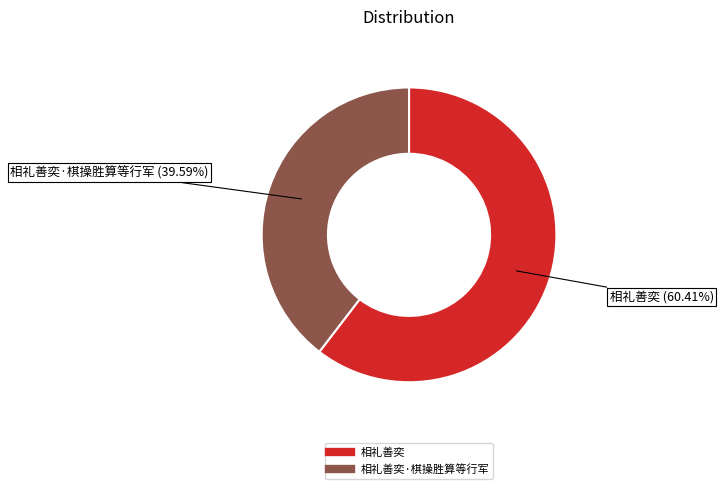

Does any single category account for the majority?

Yes